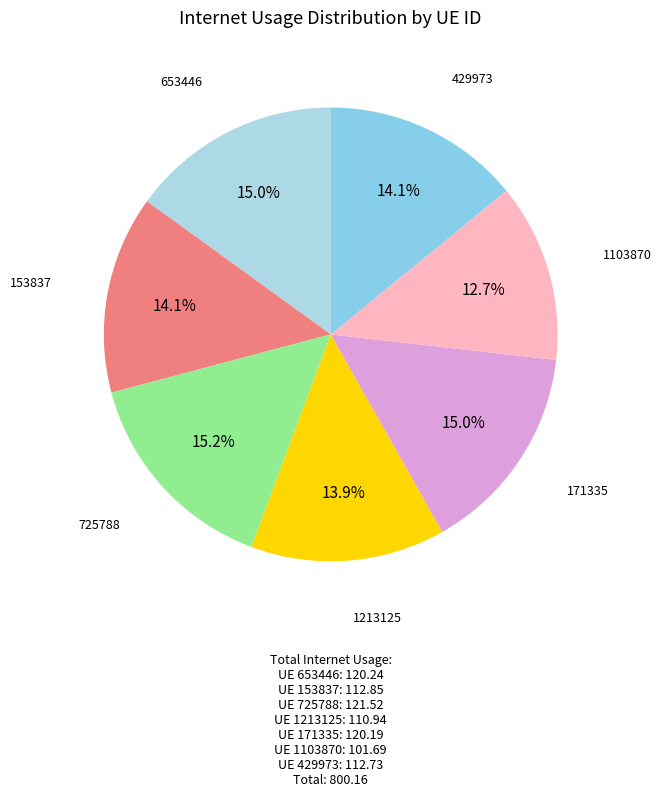

Combined, what portion of the pie is 1103870 and 653446?

27.7%